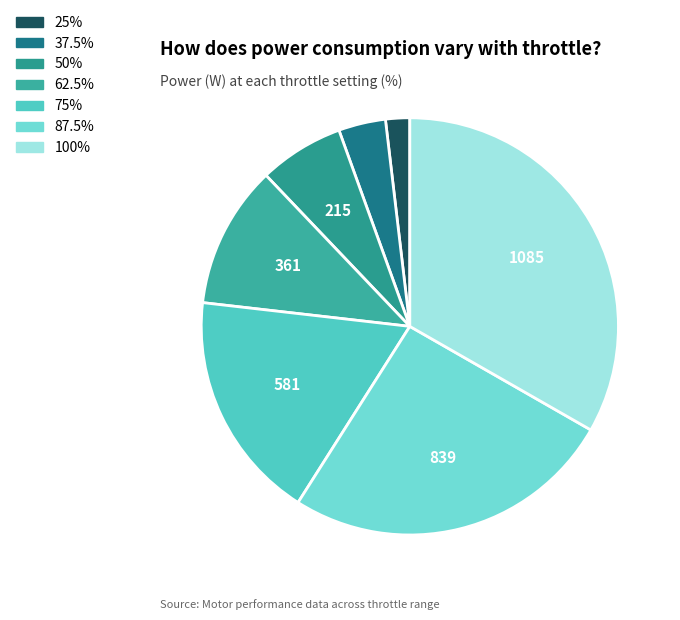

To the nearest percent, what percentage of the pie is 75%?

18%